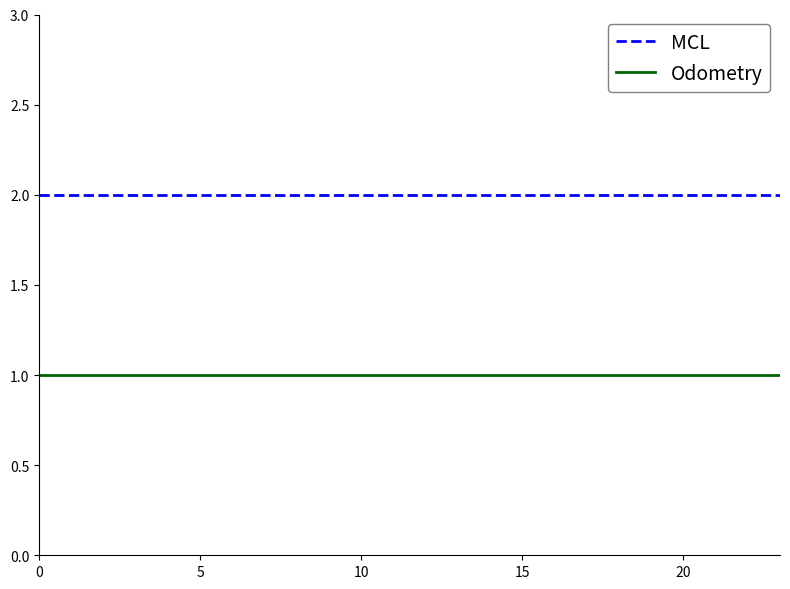

List the series in order of their peak value, lowest first.

Odometry, MCL